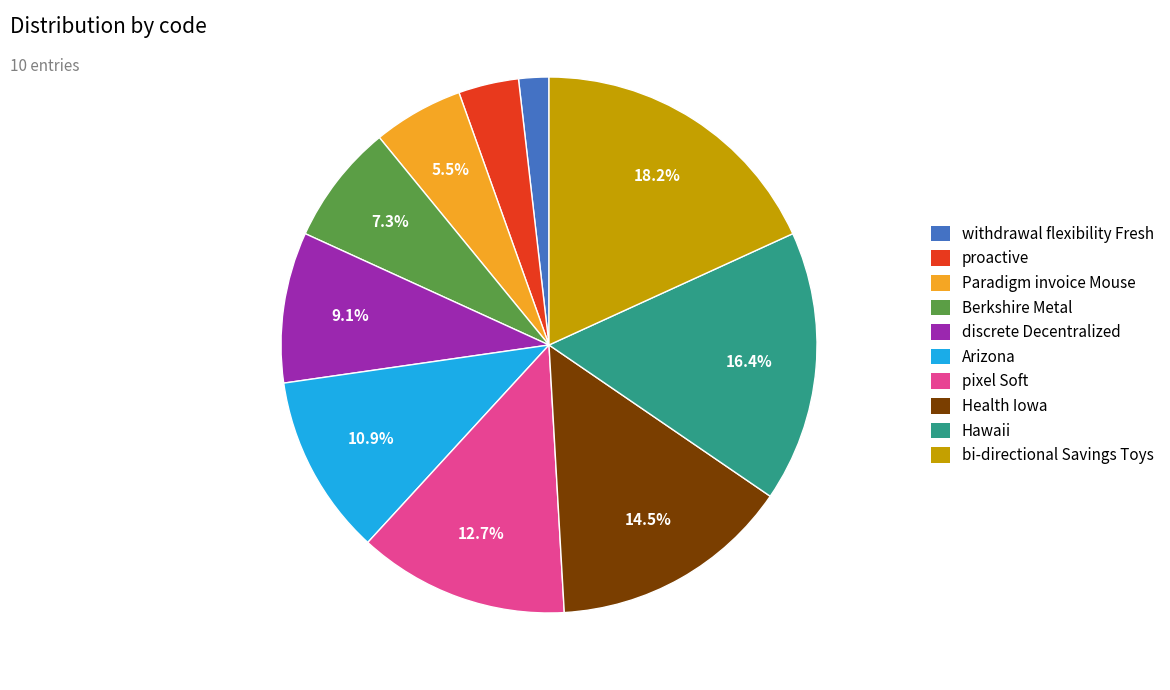

Does any single category account for the majority?

No